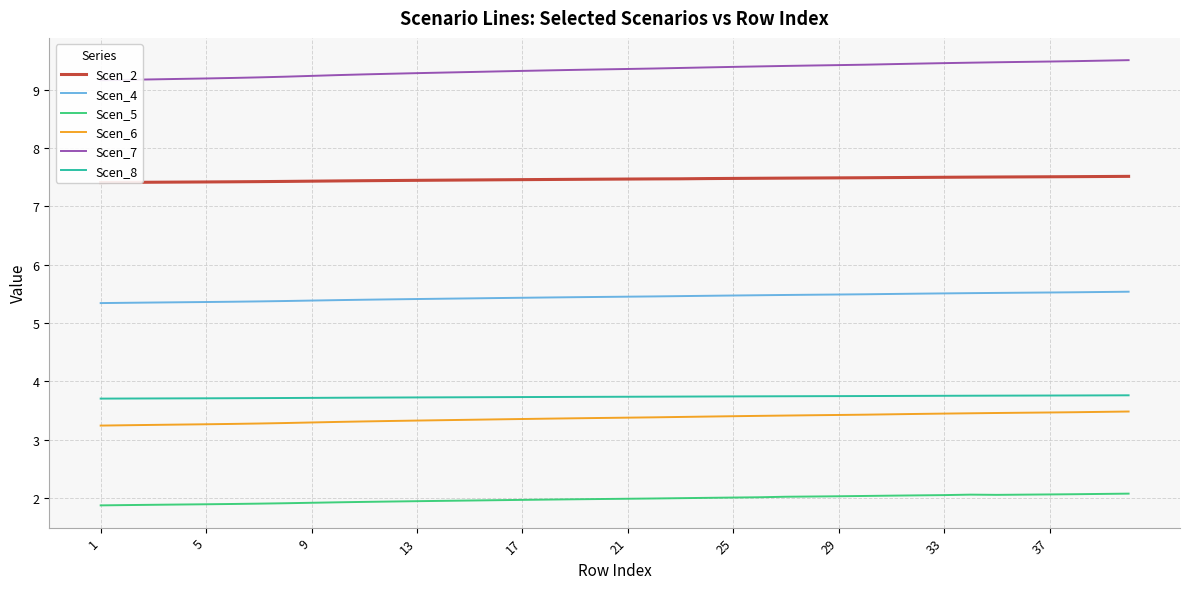

True or false: Scen_4 and Scen_6 intersect in this chart.

False